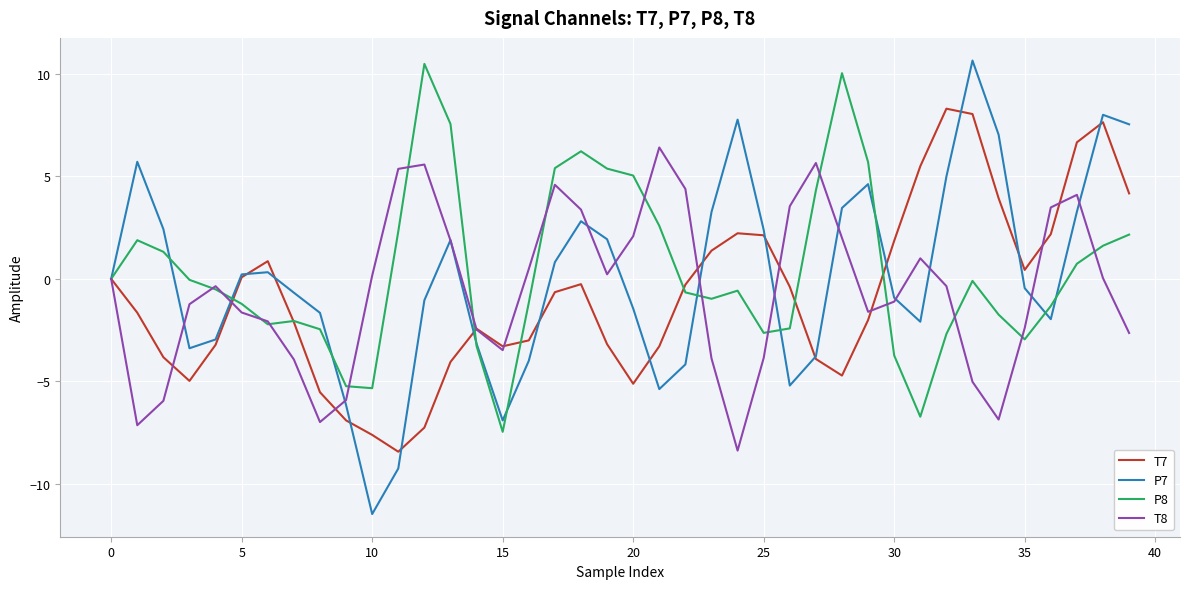

Which series has the widest spread of values?

P7